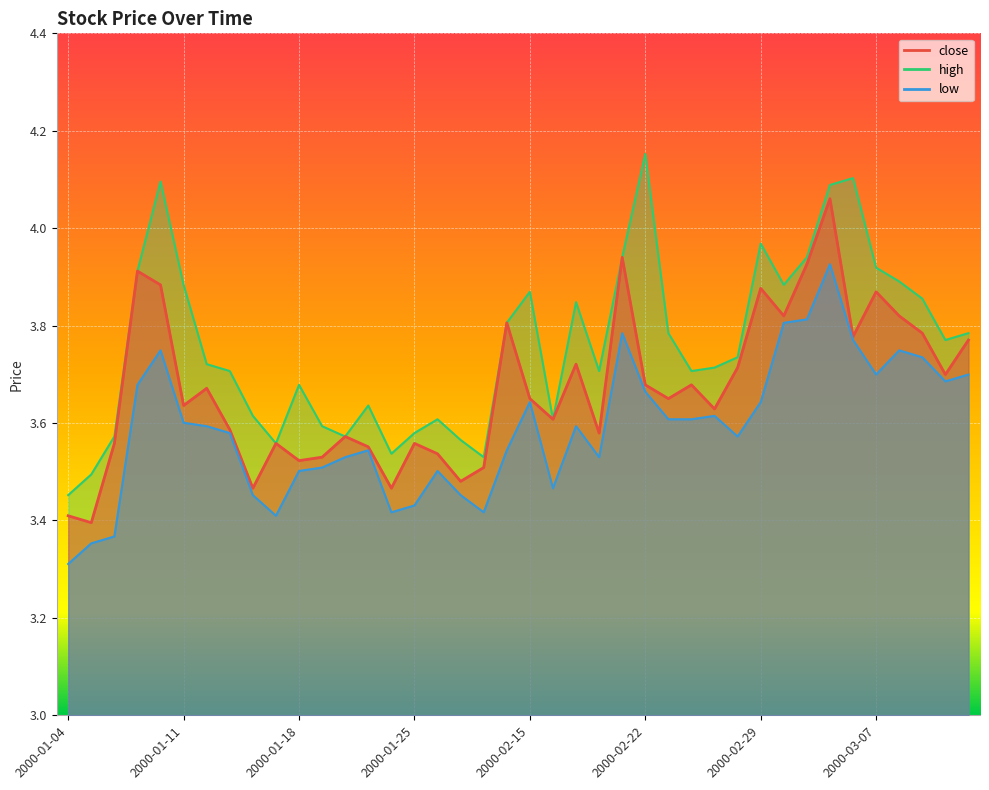

Reading left to right, transcribe all the data shown in this chart.

close: 2000-01-04=3.4	2000-01-05=3.4	2000-01-06=3.6	2000-01-07=3.9	2000-01-10=3.9	2000-01-11=3.6	2000-01-12=3.7	2000-01-13=3.6	2000-01-14=3.5	2000-01-17=3.6	2000-01-18=3.5	2000-01-19=3.5	2000-01-20=3.6	2000-01-21=3.6	2000-01-24=3.5	2000-01-25=3.6	2000-01-26=3.5	2000-01-27=3.5	2000-01-28=3.5	2000-02-14=3.8	2000-02-15=3.7	2000-02-16=3.6	2000-02-17=3.7	2000-02-18=3.6	2000-02-21=3.9	2000-02-22=3.7	2000-02-23=3.7	2000-02-24=3.7	2000-02-25=3.6	2000-02-28=3.7	2000-02-29=3.9	2000-03-01=3.8	2000-03-02=3.9	2000-03-03=4.1	2000-03-06=3.8	2000-03-07=3.9	2000-03-08=3.8	2000-03-09=3.8	2000-03-10=3.7	2000-03-13=3.8
high: 2000-01-04=3.5	2000-01-05=3.5	2000-01-06=3.6	2000-01-07=3.9	2000-01-10=4.1	2000-01-11=3.9	2000-01-12=3.7	2000-01-13=3.7	2000-01-14=3.6	2000-01-17=3.6	2000-01-18=3.7	2000-01-19=3.6	2000-01-20=3.6	2000-01-21=3.6	2000-01-24=3.5	2000-01-25=3.6	2000-01-26=3.6	2000-01-27=3.6	2000-01-28=3.5	2000-02-14=3.8	2000-02-15=3.9	2000-02-16=3.6	2000-02-17=3.8	2000-02-18=3.7	2000-02-21=3.9	2000-02-22=4.2	2000-02-23=3.8	2000-02-24=3.7	2000-02-25=3.7	2000-02-28=3.7	2000-02-29=4.0	2000-03-01=3.9	2000-03-02=3.9	2000-03-03=4.1	2000-03-06=4.1	2000-03-07=3.9	2000-03-08=3.9	2000-03-09=3.9	2000-03-10=3.8	2000-03-13=3.8
low: 2000-01-04=3.3	2000-01-05=3.4	2000-01-06=3.4	2000-01-07=3.7	2000-01-10=3.7	2000-01-11=3.6	2000-01-12=3.6	2000-01-13=3.6	2000-01-14=3.5	2000-01-17=3.4	2000-01-18=3.5	2000-01-19=3.5	2000-01-20=3.5	2000-01-21=3.5	2000-01-24=3.4	2000-01-25=3.4	2000-01-26=3.5	2000-01-27=3.5	2000-01-28=3.4	2000-02-14=3.5	2000-02-15=3.6	2000-02-16=3.5	2000-02-17=3.6	2000-02-18=3.5	2000-02-21=3.8	2000-02-22=3.7	2000-02-23=3.6	2000-02-24=3.6	2000-02-25=3.6	2000-02-28=3.6	2000-02-29=3.6	2000-03-01=3.8	2000-03-02=3.8	2000-03-03=3.9	2000-03-06=3.8	2000-03-07=3.7	2000-03-08=3.7	2000-03-09=3.7	2000-03-10=3.7	2000-03-13=3.7